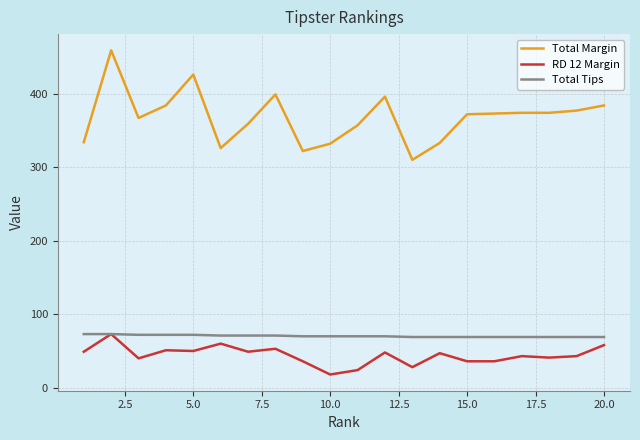

Which series has the largest total across all categories?

Total Margin